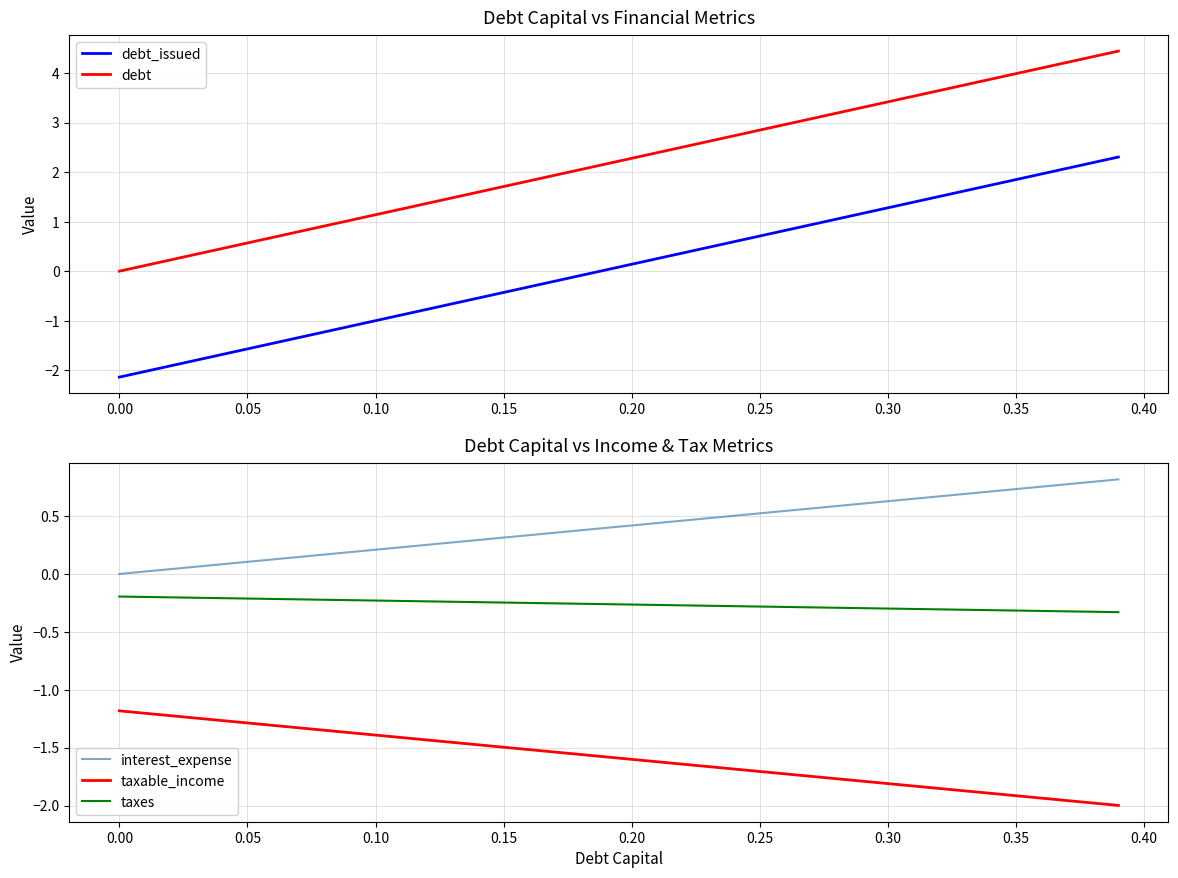

List the series in order of their peak value, highest first.

debt, debt_issued, interest_expense, taxes, taxable_income